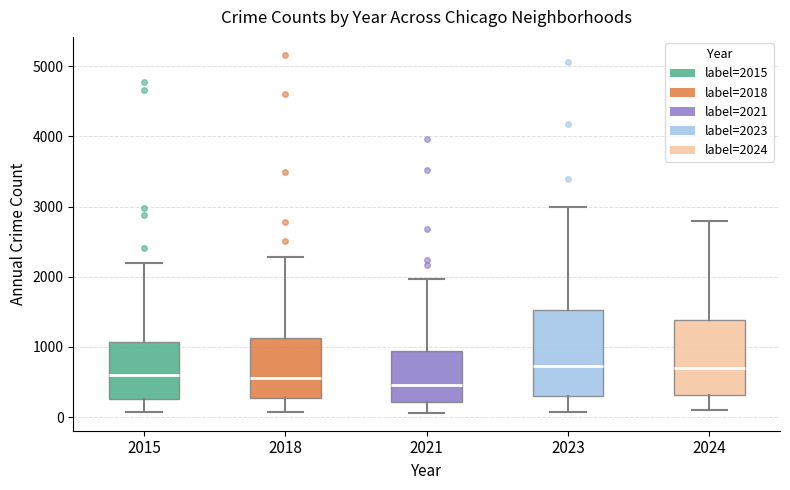

Reading left to right, transcribe this box plot: for each box, give where its median line is, the range the box spans, and where its two whiskers end, as read against the y-axis. The values are not printed on the chart, so give them approximately, as read against the axis.

2015: median 600, box 300 to 1100, whiskers 100 to 2200
2018: median 600, box 300 to 1100, whiskers 100 to 2300
2021: median 500, box 200 to 900, whiskers 100 to 2000
2023: median 700, box 300 to 1500, whiskers 100 to 3000
2024: median 700, box 300 to 1400, whiskers 100 to 2800